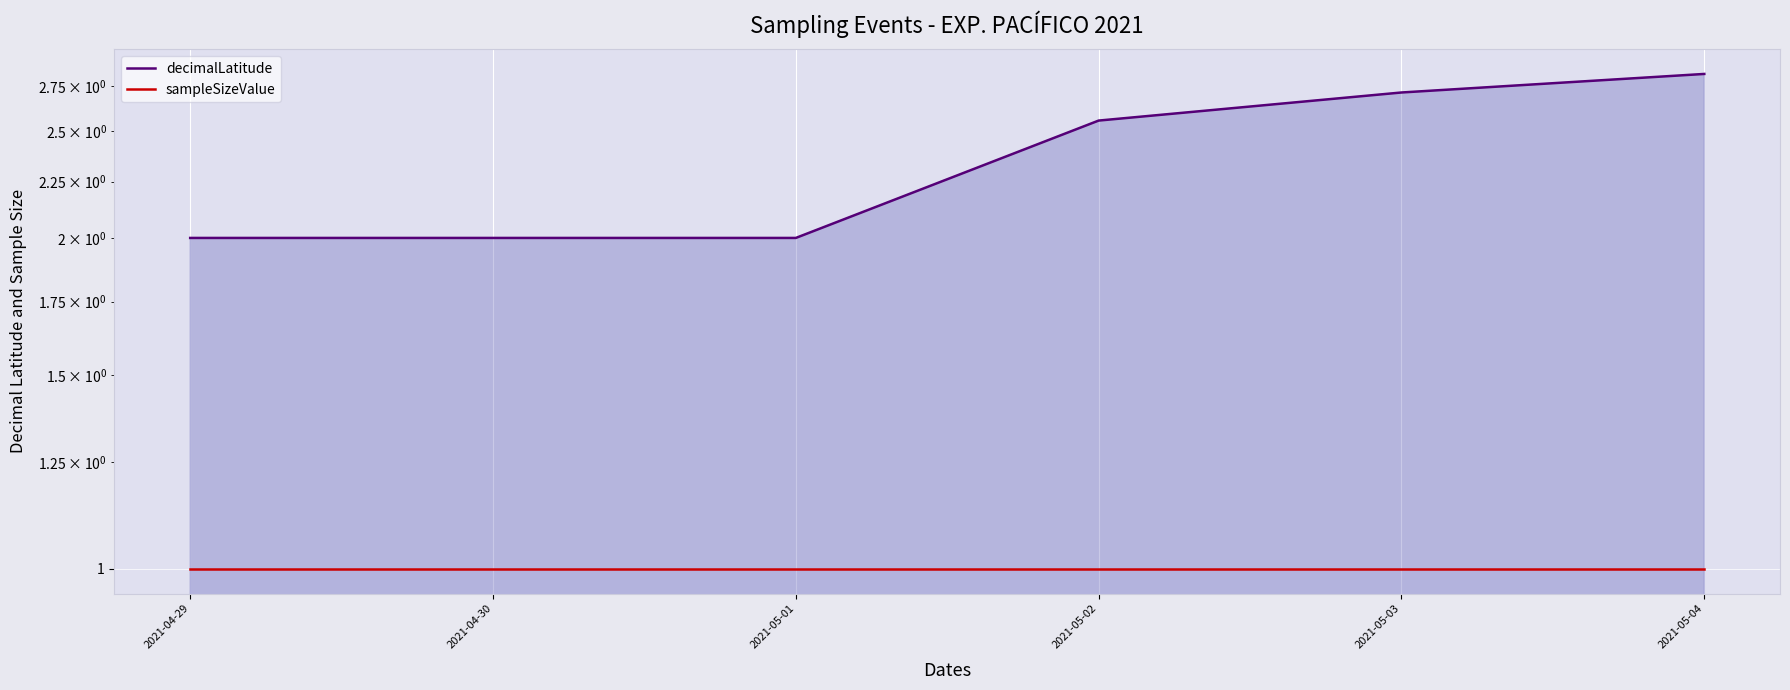

List the series in order of their peak value, highest first.

decimalLatitude, sampleSizeValue